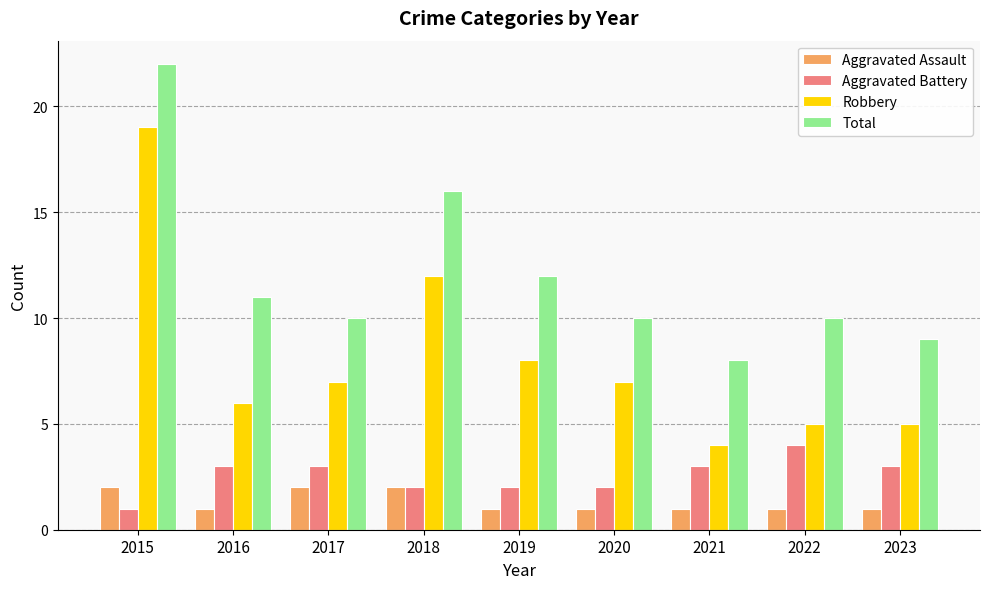

Rank the series by their maximum value, from highest to lowest.

Total, Robbery, Aggravated Battery, Aggravated Assault